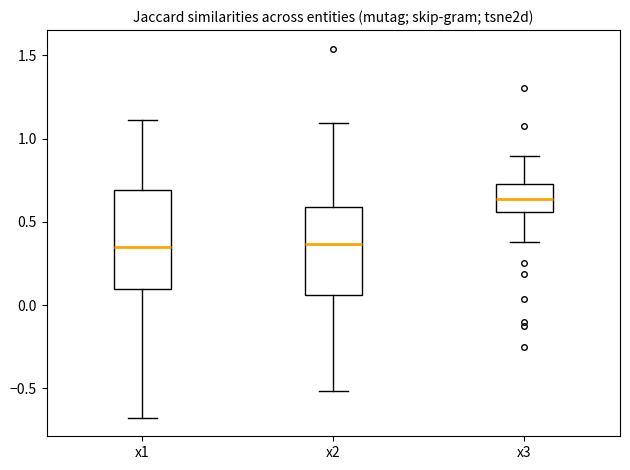

Reading left to right, transcribe this box plot: for each box, give where its median line is, the range the box spans, and where its two whiskers end, as read against the y-axis. The values are not printed on the chart, so give them approximately, as read against the axis.

x1: median 0.35, box 0.10 to 0.70, whiskers -0.70 to 1.10
x2: median 0.35, box 0.05 to 0.60, whiskers -0.50 to 1.10
x3: median 0.65, box 0.55 to 0.75, whiskers 0.40 to 0.90